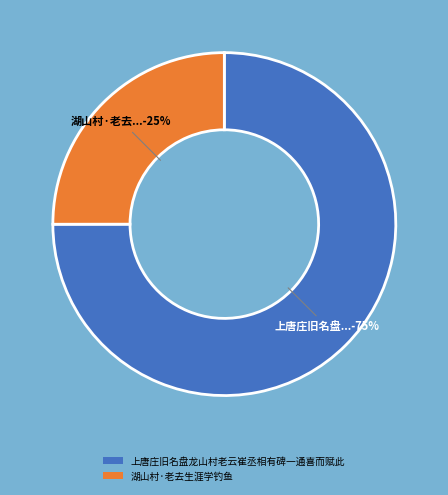

To the nearest percent, what percentage of the pie is 上唐庄旧名盘龙山村老云崔丞相有碑一通喜而赋此?

75%